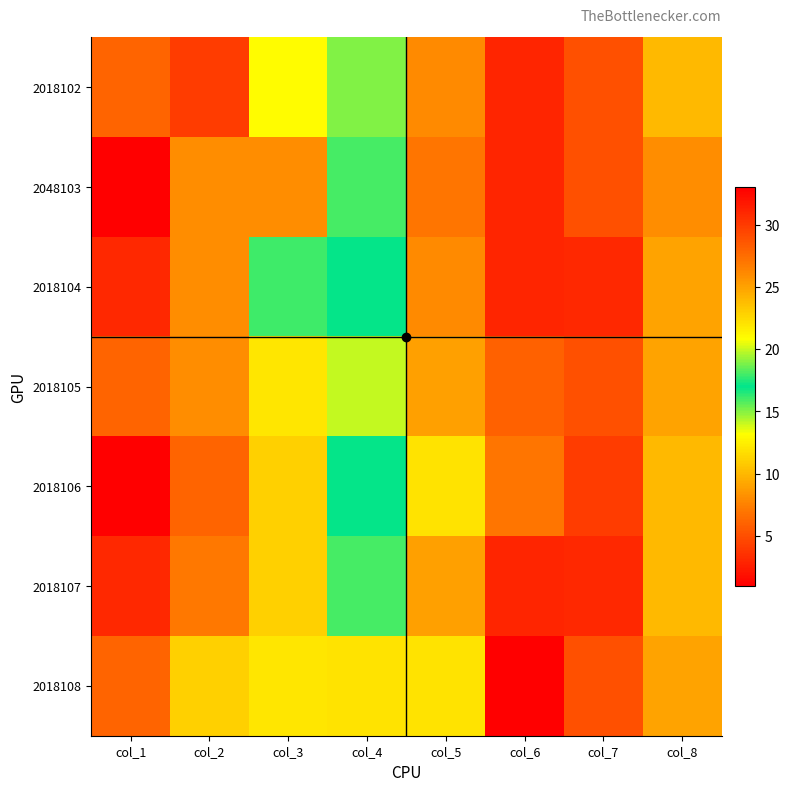

Reading left to right, transcribe all the data shown in this chart.

2018102: col_1=6	col_2=4	col_3=13	col_4=15	col_5=26	col_6=31	col_7=5	col_8=10
2048103: col_1=1	col_2=8	col_3=8	col_4=18	col_5=27	col_6=31	col_7=5	col_8=8
2018104: col_1=3	col_2=8	col_3=16	col_4=17	col_5=26	col_6=31	col_7=3	col_8=9
2018105: col_1=6	col_2=8	col_3=12	col_4=14	col_5=25	col_6=28	col_7=5	col_8=9
2018106: col_1=1	col_2=6	col_3=11	col_4=17	col_5=22	col_6=27	col_7=4	col_8=10
2018107: col_1=3	col_2=7	col_3=11	col_4=18	col_5=25	col_6=31	col_7=3	col_8=10
2018108: col_1=6	col_2=11	col_3=12	col_4=22	col_5=22	col_6=33	col_7=5	col_8=9